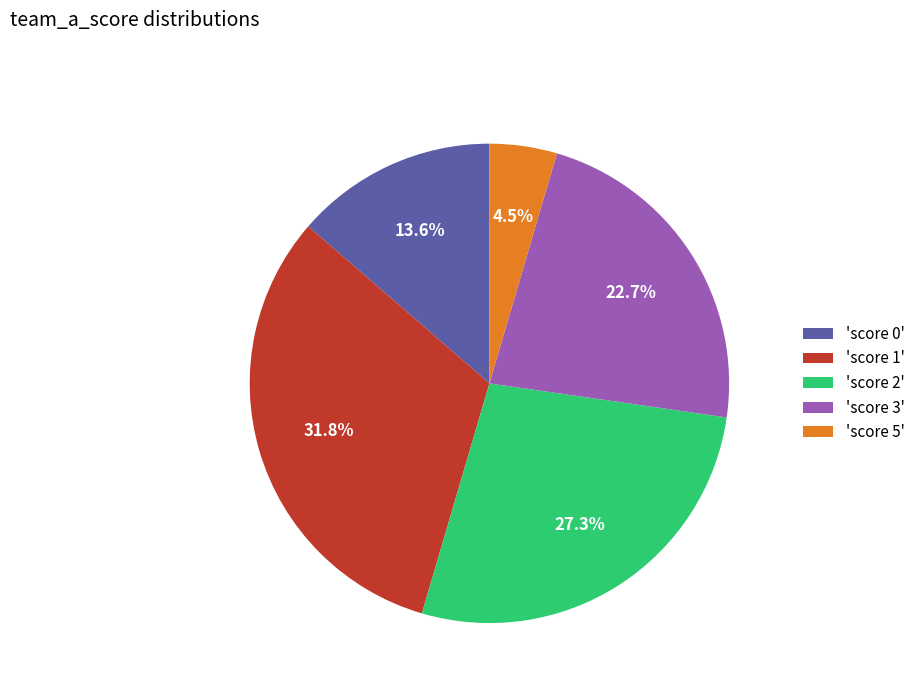

Is the sum of 'score 3' and 'score 0' greater than half?

No